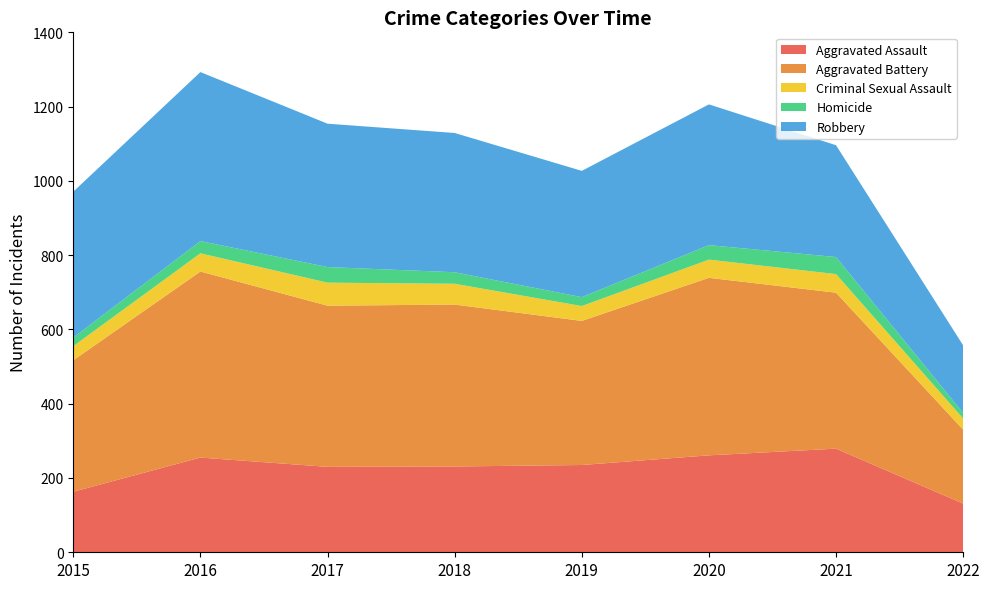

Reading left to right, transcribe all the data shown in this chart.

Aggravated Assault: 163	255	230	231	235	261	279	131
Aggravated Battery: 354	501	434	436	388	478	420	199
Criminal Sexual Assault: 38	49	62	56	40	49	50	30
Homicide: 23	33	42	31	24	39	46	15
Robbery: 393	455	386	375	340	379	301	182